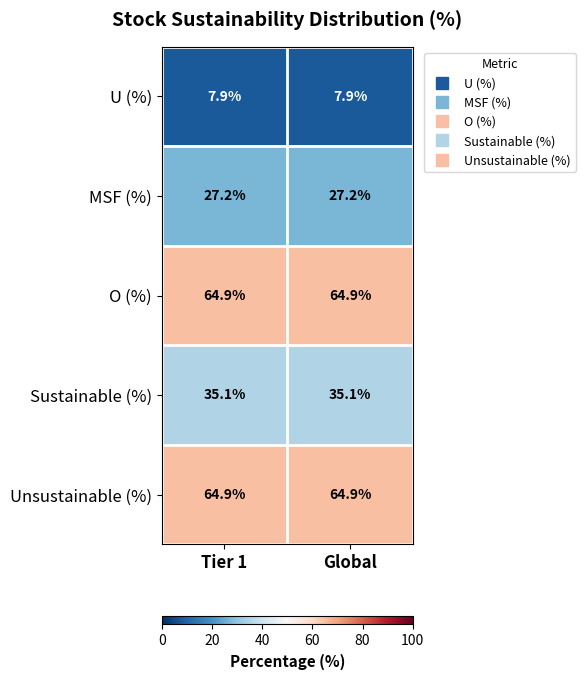

What is the lowest value of the Sustainable (%) series?

35.1